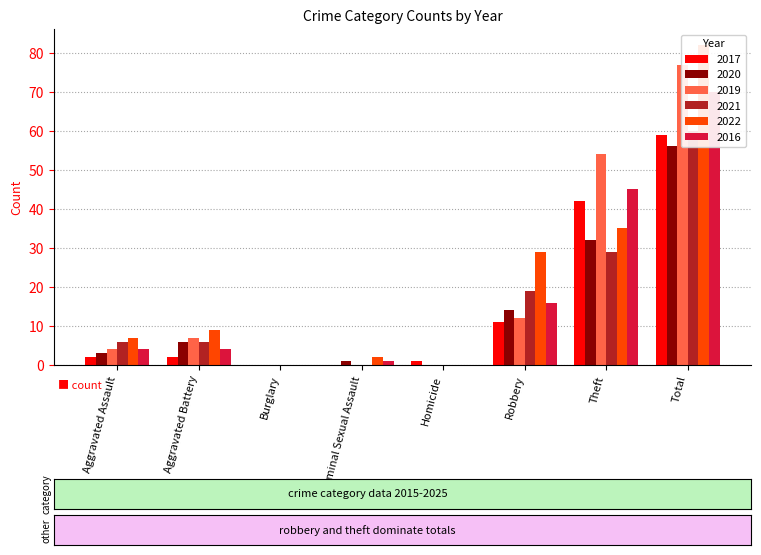

At which label is 2017 closest to 29?

Theft